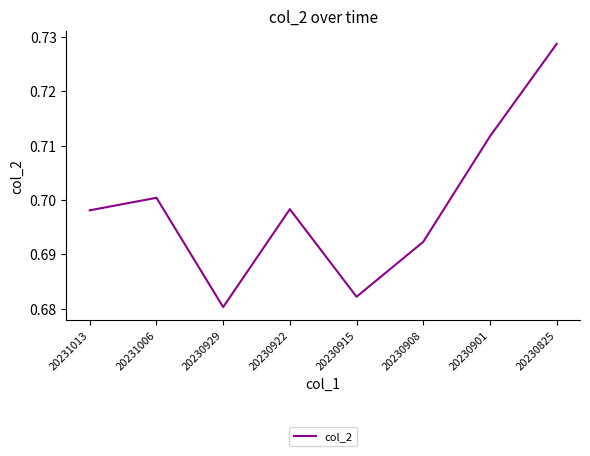

Between 20231013 and 20231006, which is larger?

20231006